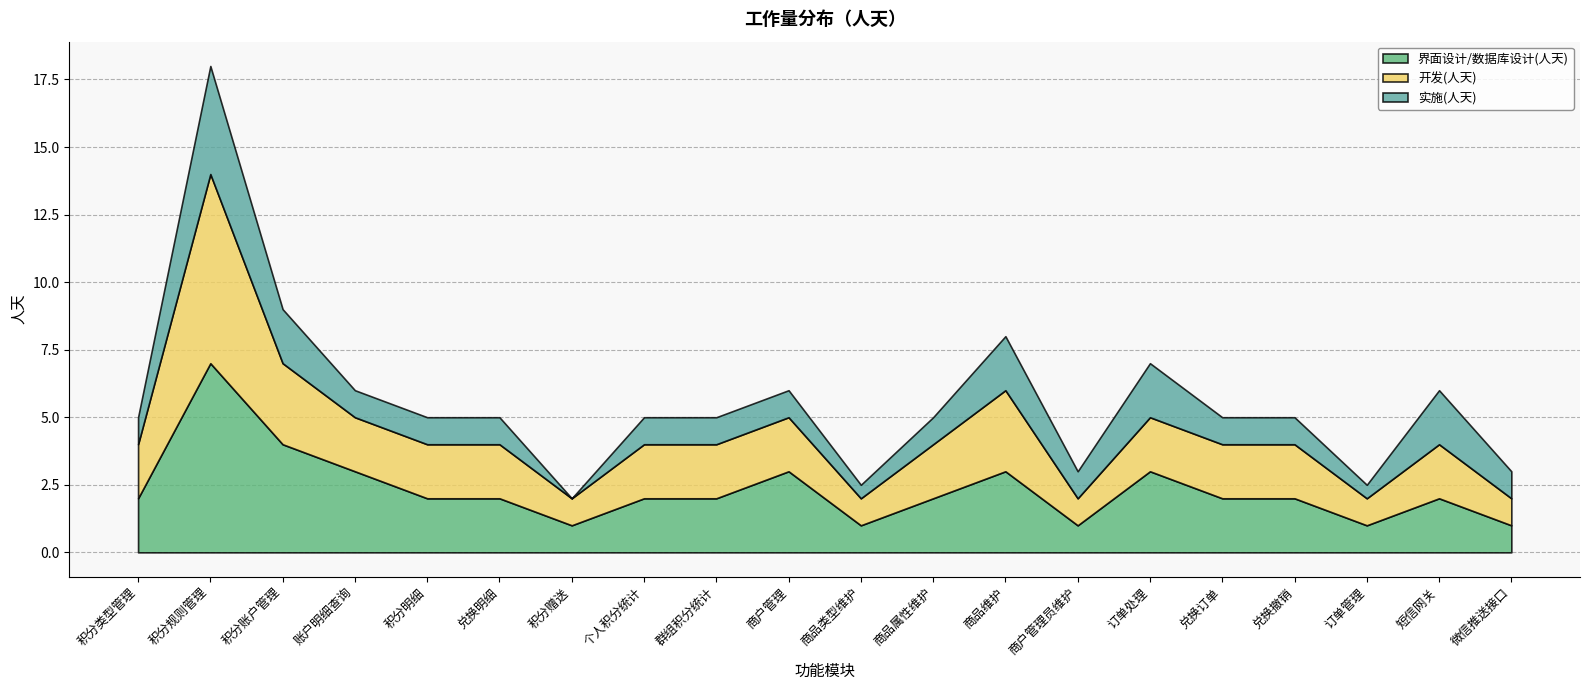

True or false: 实施(人天) and 界面设计/数据库设计(人天) cross at least once.

False